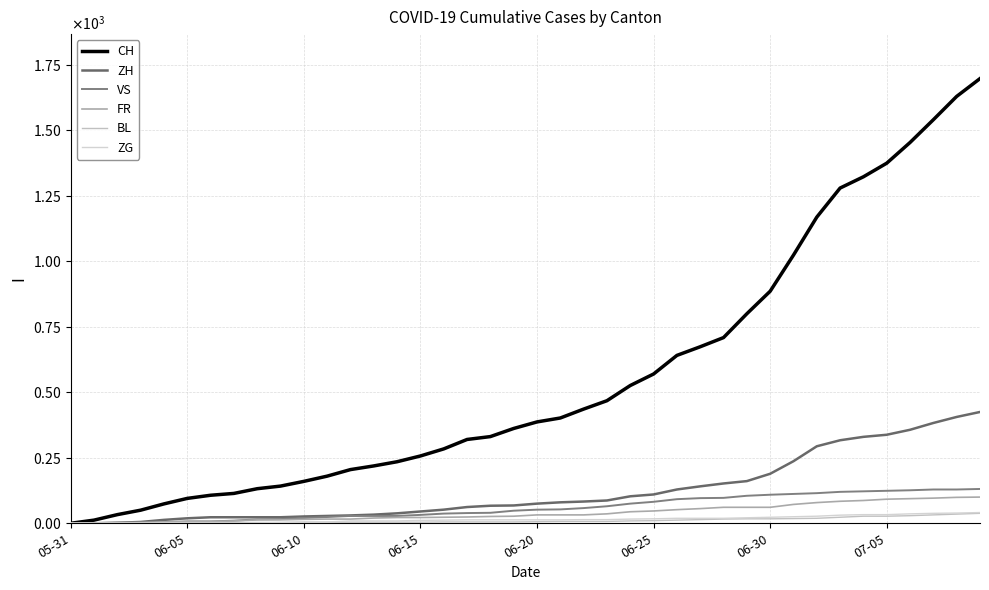

What is the label of the 14th point from the right?

26